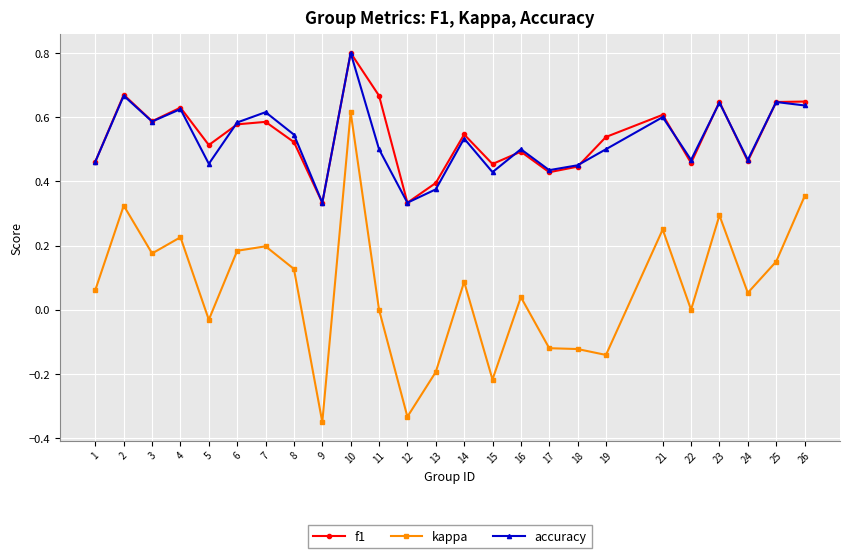

At which category does kappa reach its first local valley?

3